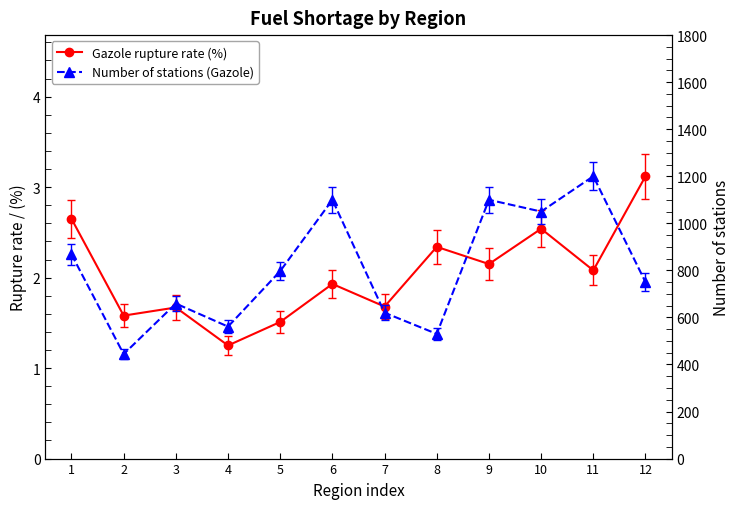

True or false: Number of stations (Gazole) and Gazole rupture rate (%) intersect in this chart.

False